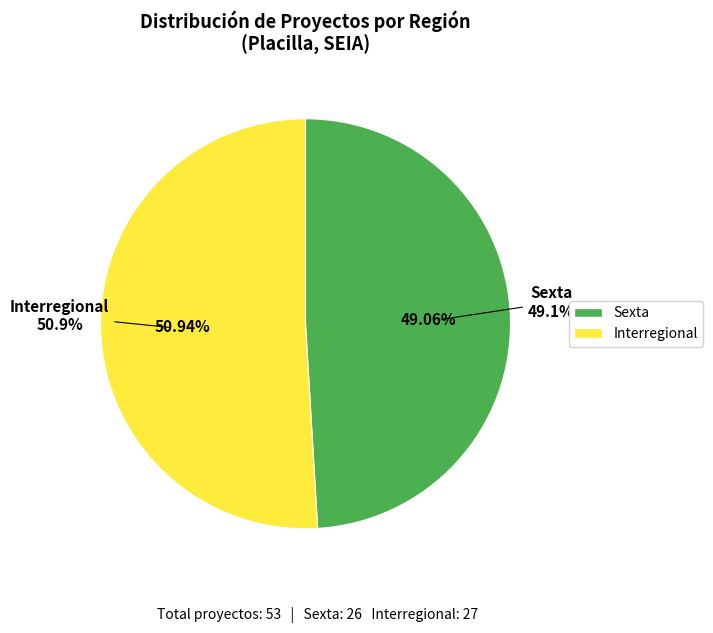

Do Interregional and Sexta together represent more than half of the pie?

Yes